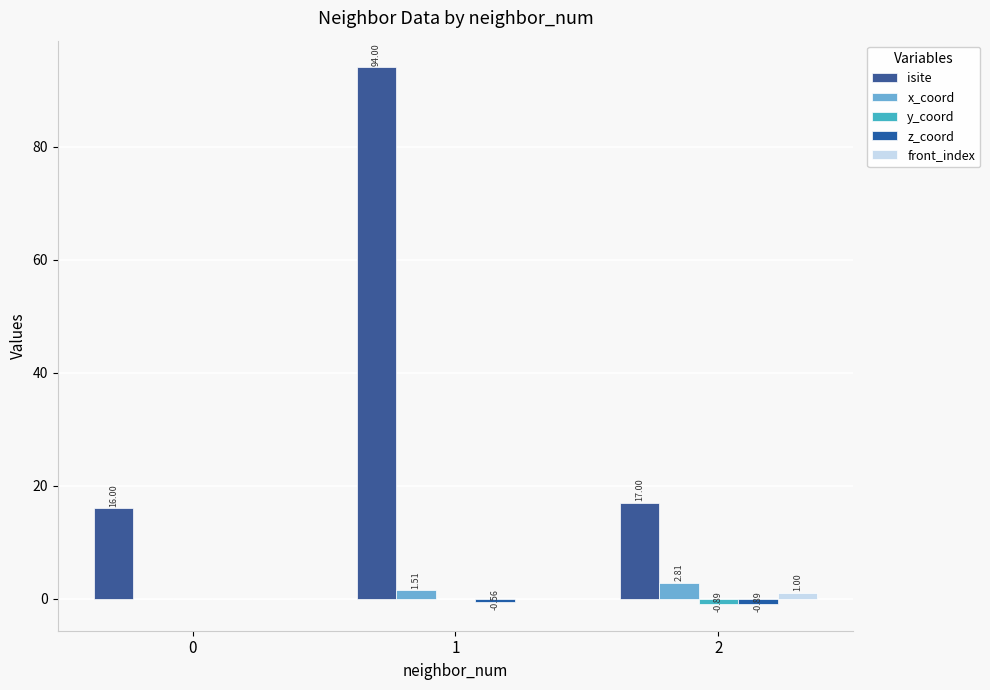

List the series in order of their peak value, highest first.

isite, x_coord, front_index, y_coord, z_coord